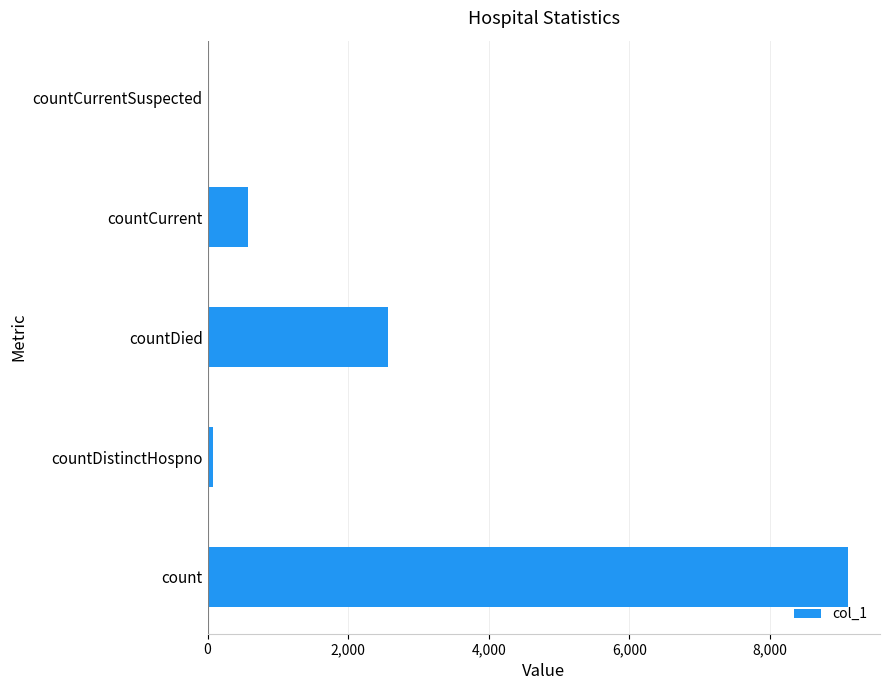

Reading bottom to top, list all the values displayed in this chart.

count=9108	countDistinctHospno=77	countDied=2566	countCurrent=580	countCurrentSuspected=0